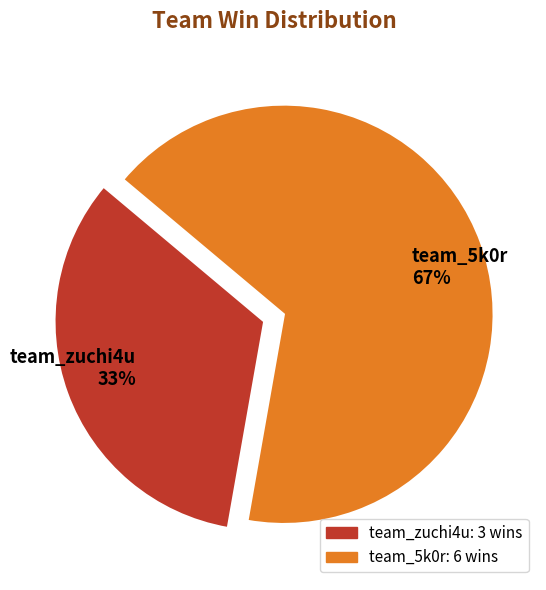

Combined, do team_5k0r and team_zuchi4u account for over 50%?

Yes